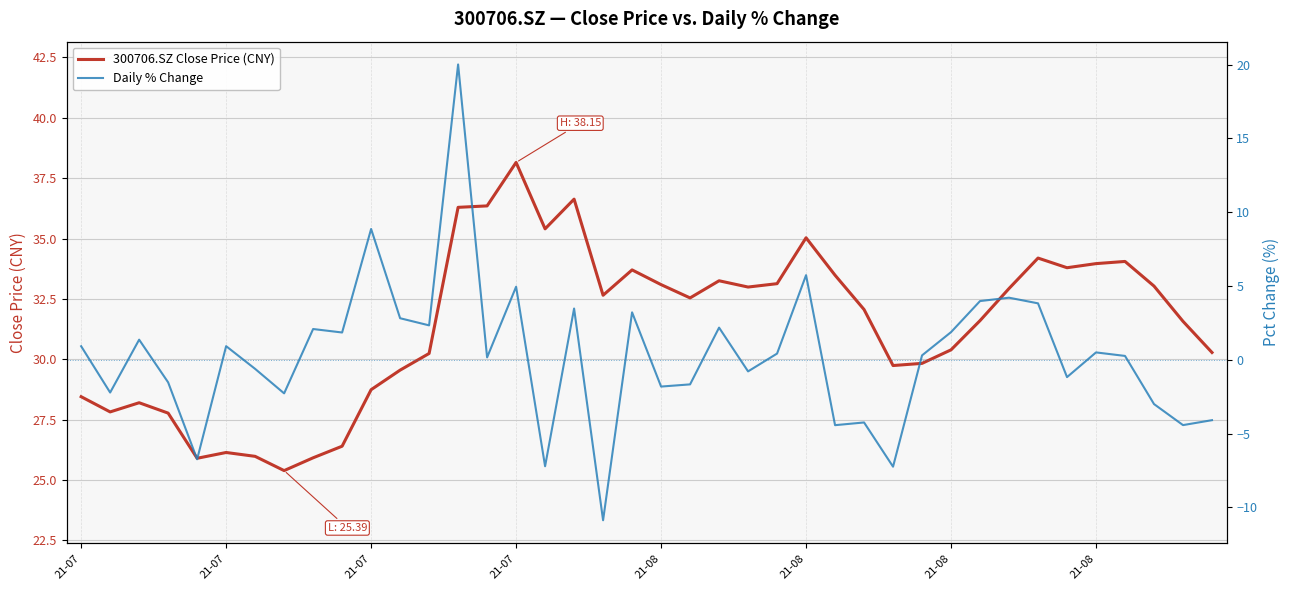

What is the smallest value displayed?

-10.9